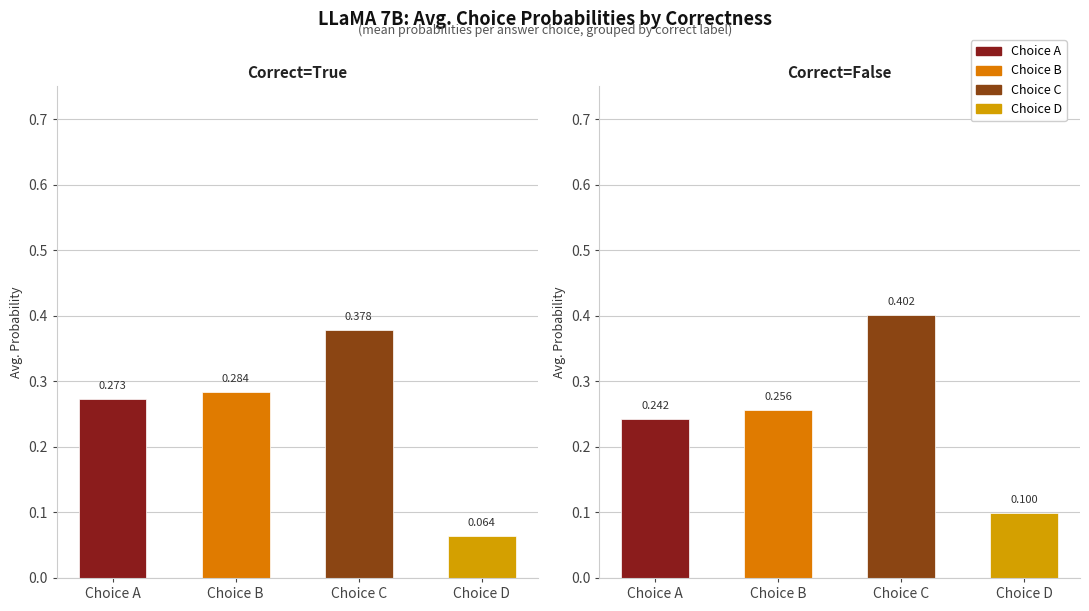

True or false: Choice C has a value of 0.1 at True.

False